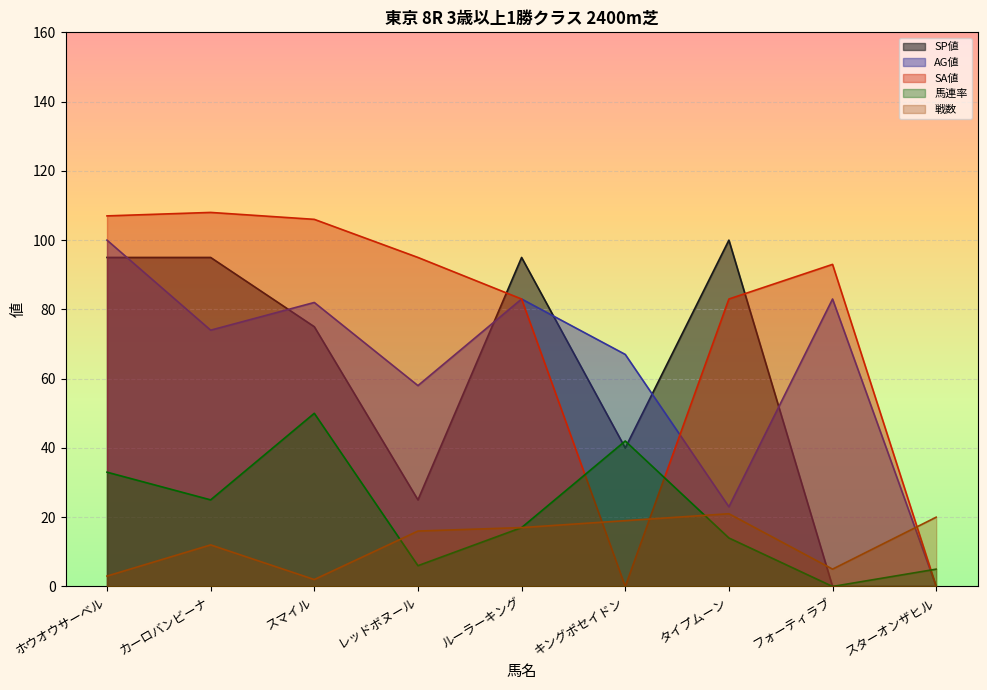

What are all the series names shown in the legend?

SP値, AG値, SA値, 馬連率, 戦数